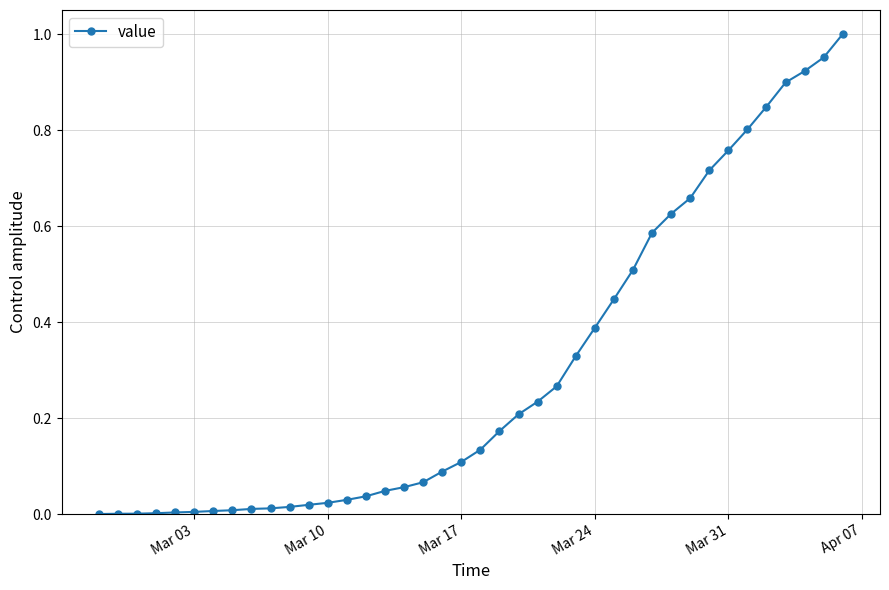

Count the number of data series in this chart.

1